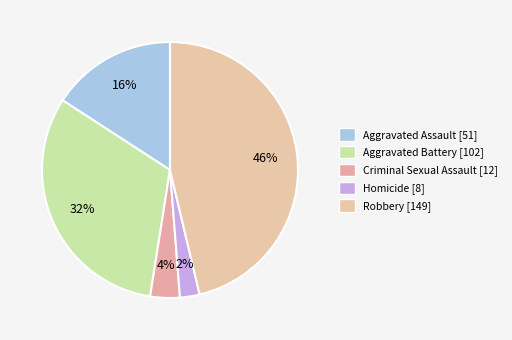

What is the smallest slice in the pie chart?

Homicide